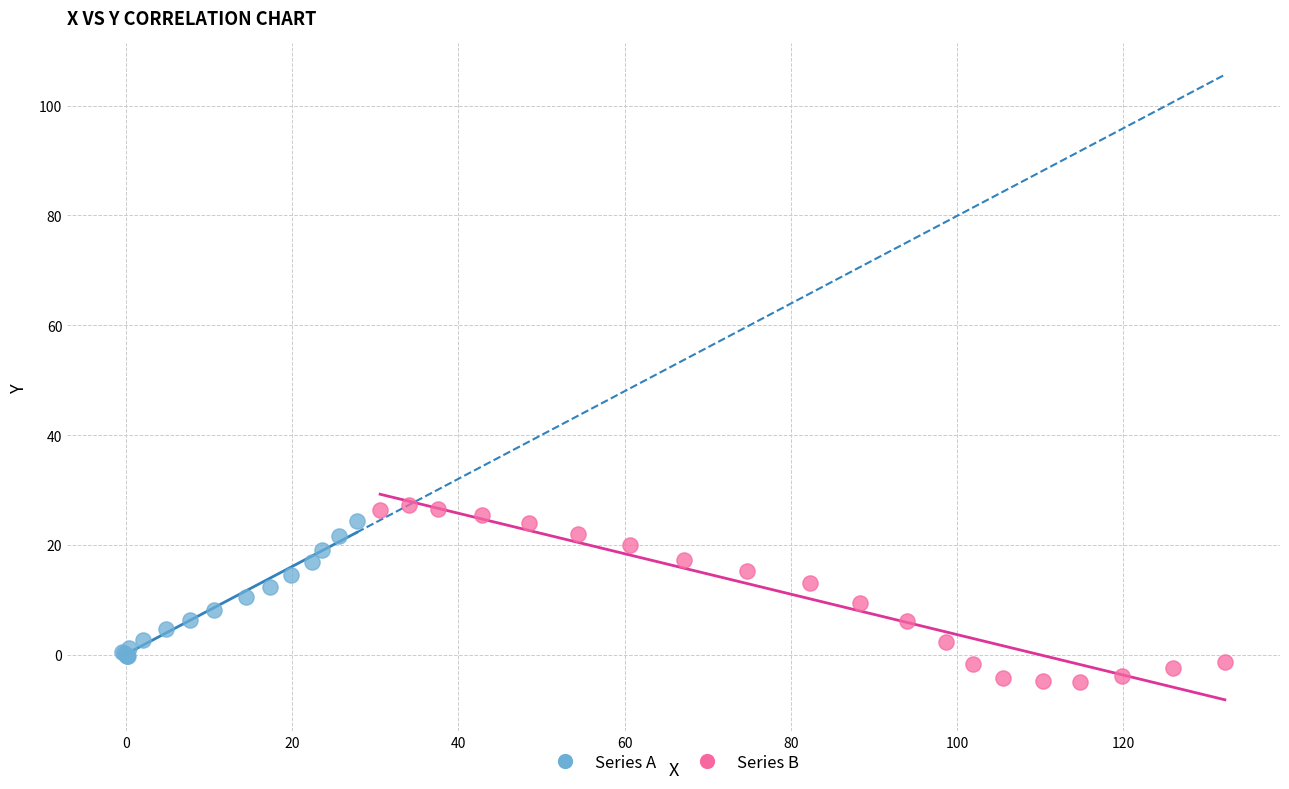

Which series contains the highest Y value?

Series B